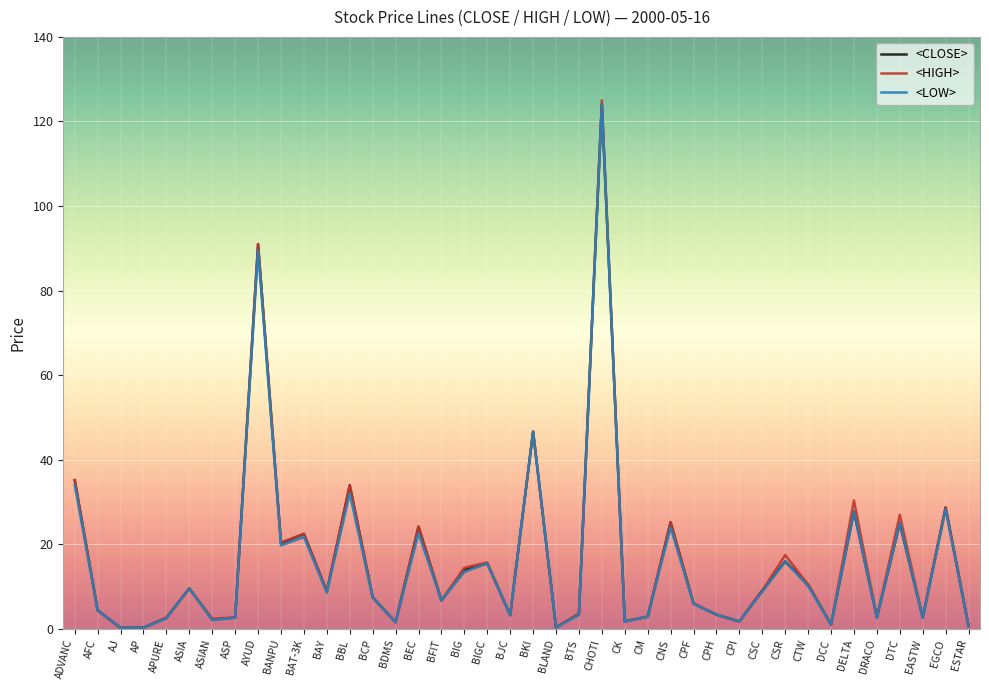

At which category is the sum across all series the highest?

CHOTI